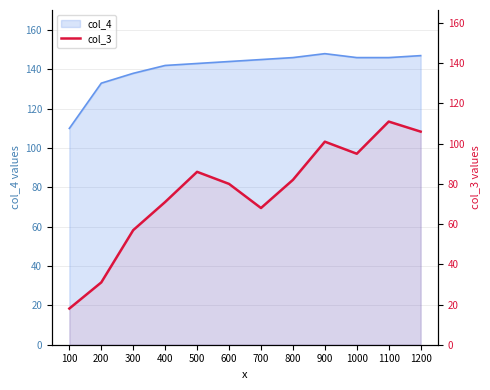

List the labels in order of value, smallest first.

100, 200, 300, 700, 400, 600, 800, 500, 1000, 900, 1200, 1100